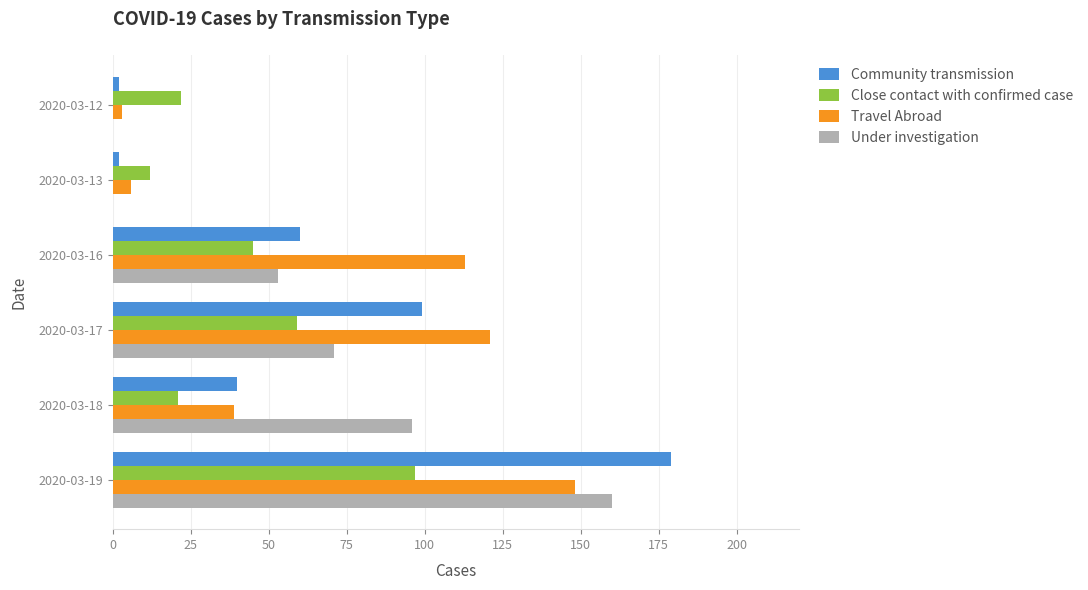

The value of Travel Abroad at 2020-03-17 is 186. True or false?

False